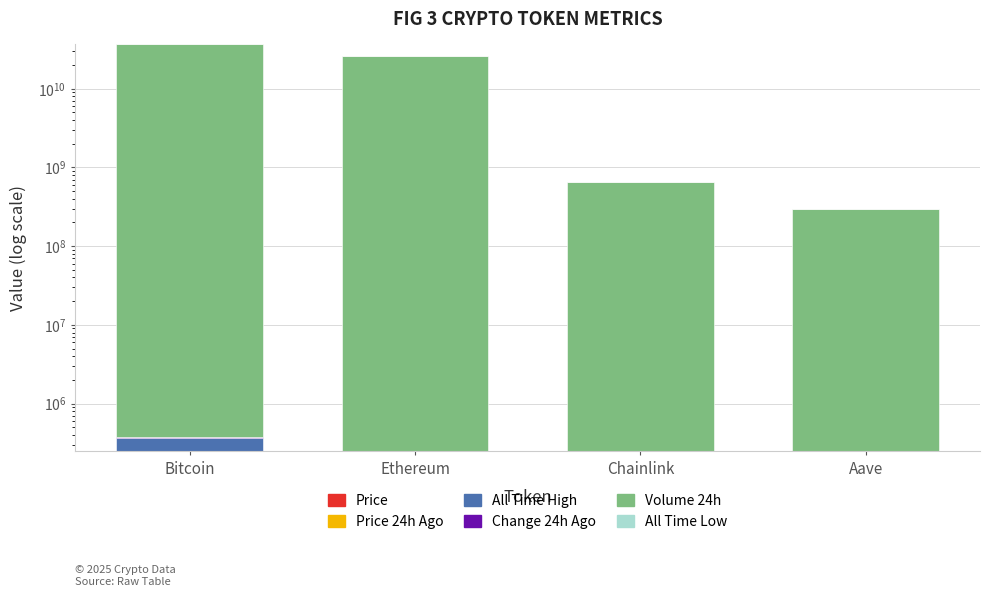

What is the highest value of the Volume 24h series?

36563631526.0